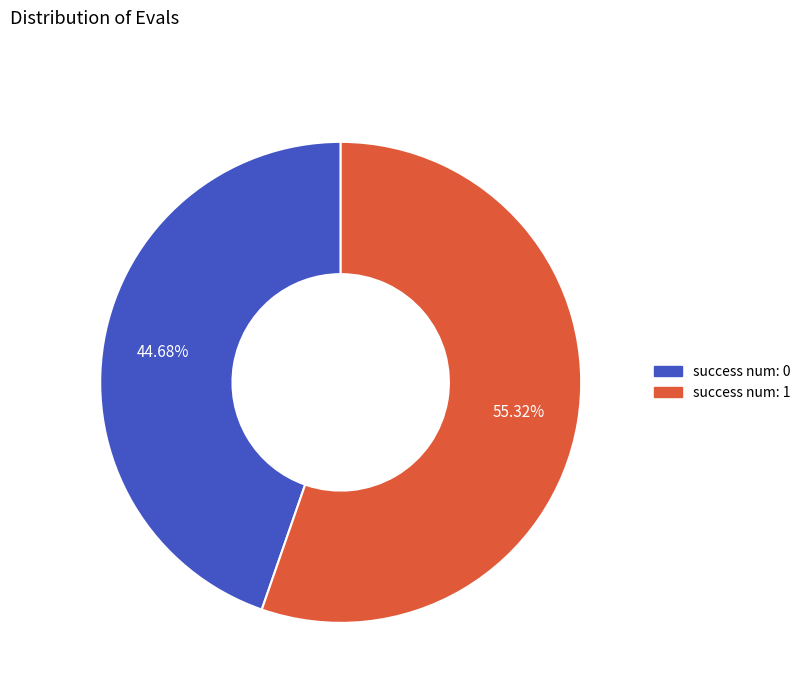

Is there a majority slice in this chart?

Yes